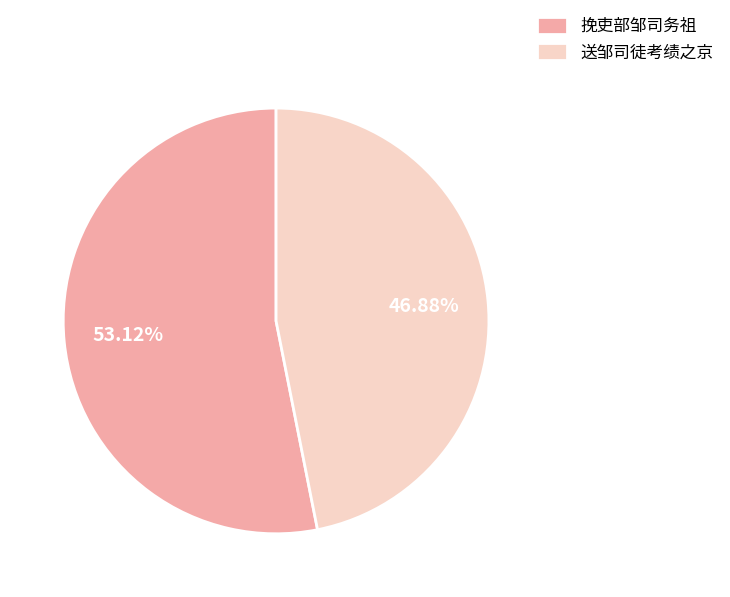

What is the largest slice in the pie chart?

挽吏部邹司务祖